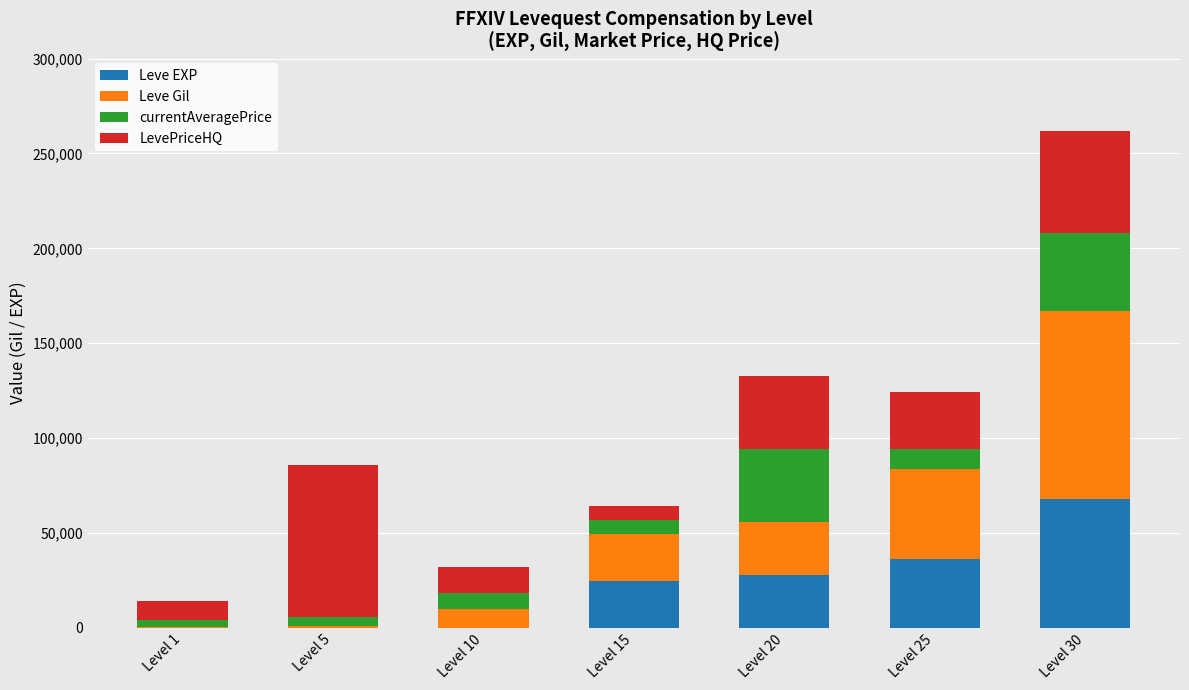

The value of Leve EXP at Level 25 is 52888. True or false?

False